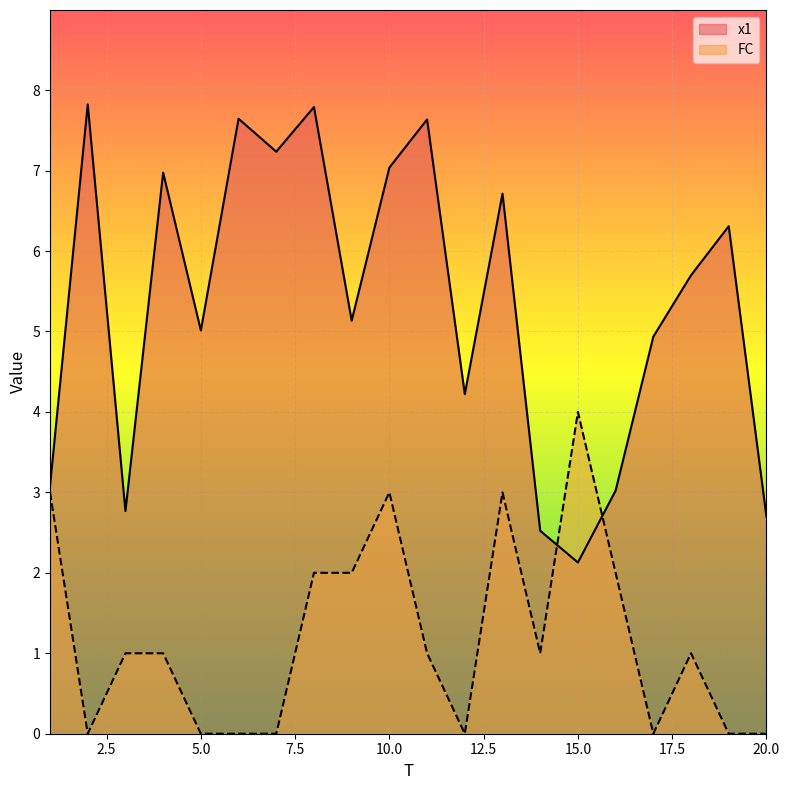

Where does the x1 series first go above 5?

2